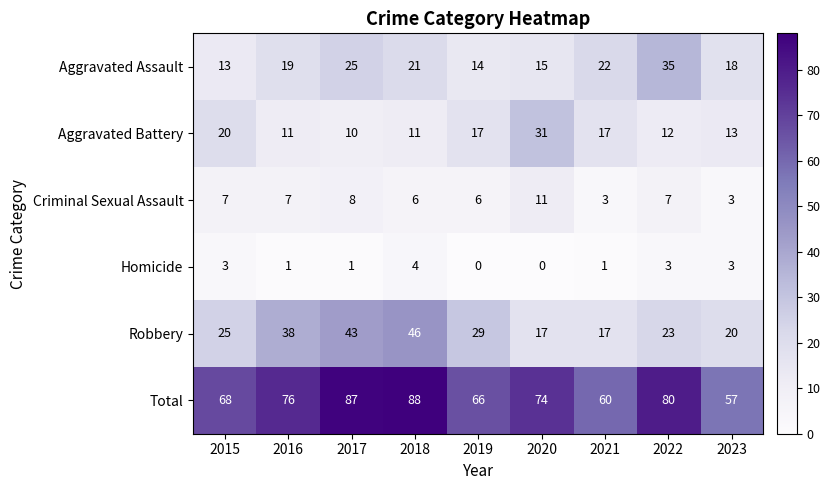

True or false: Homicide has a value of 2 at 2015.

False